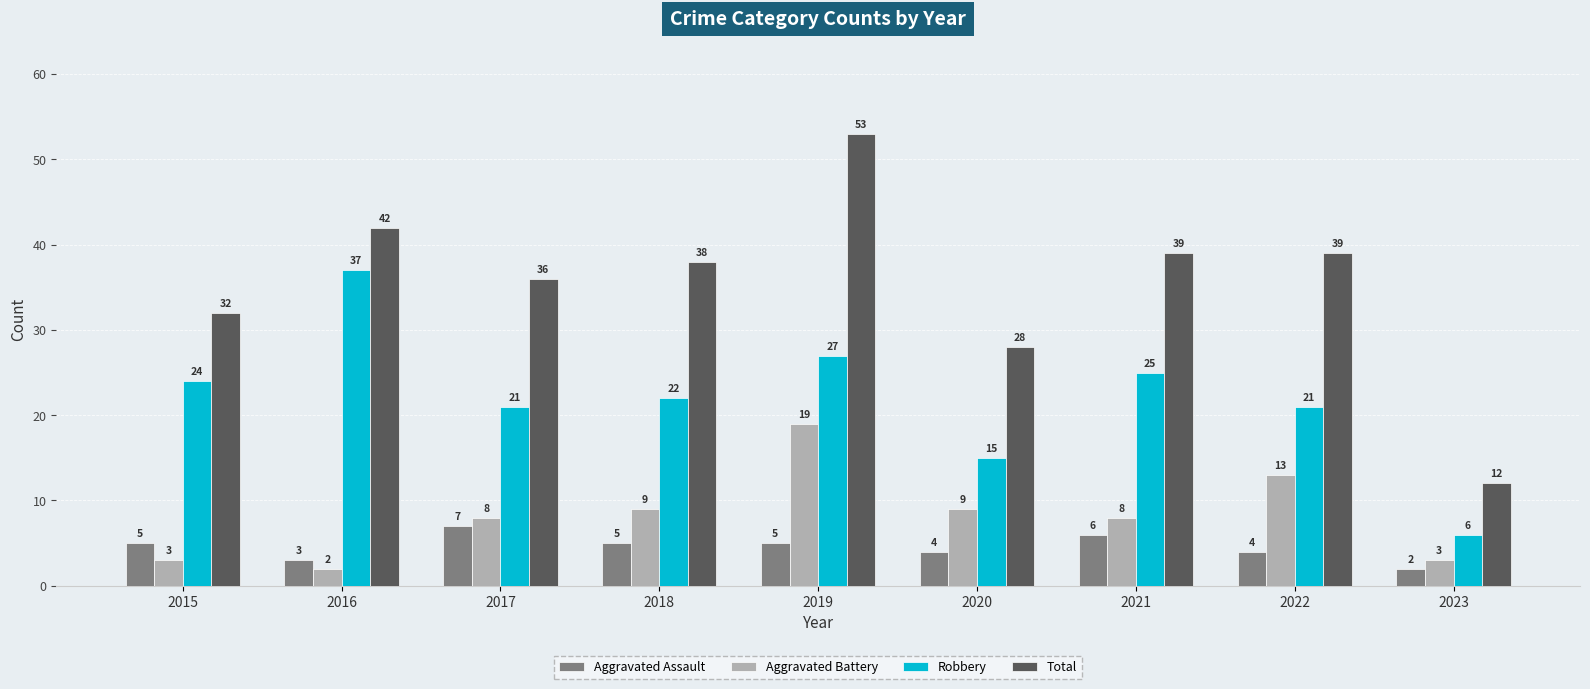

How many bars are there in each group?

4